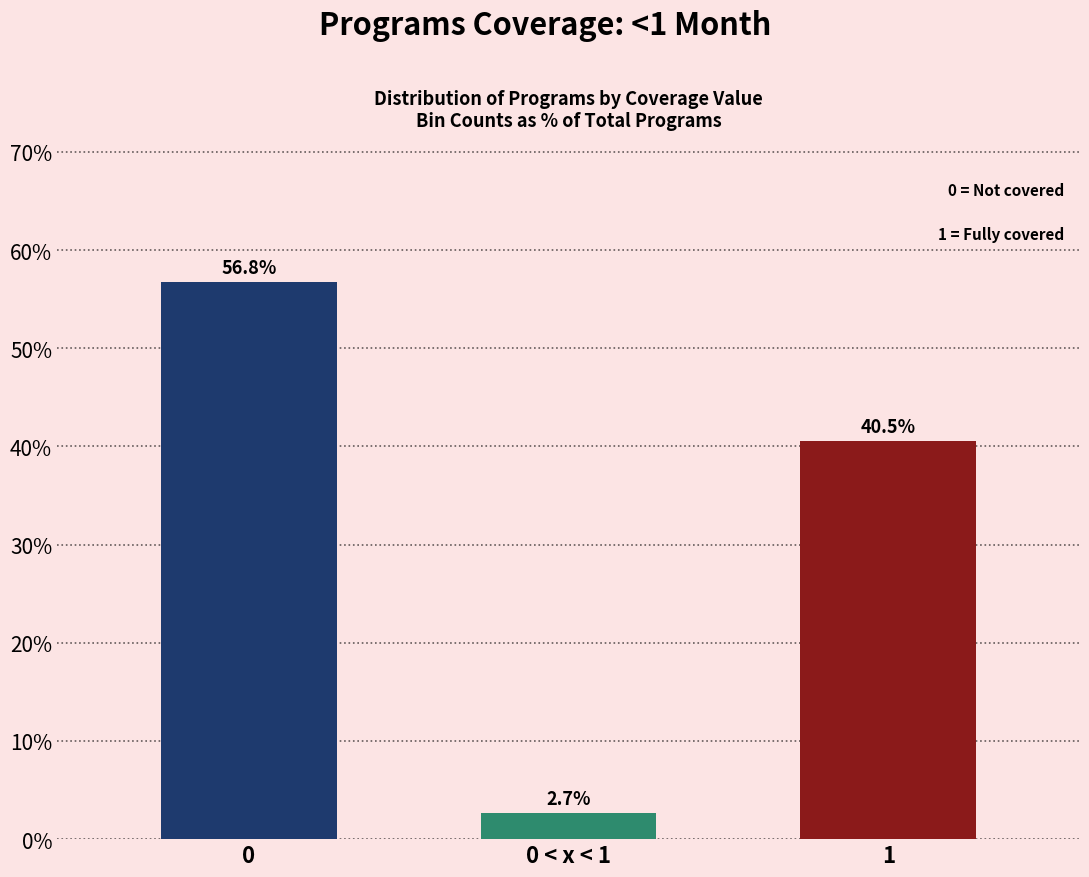

Reading left to right, list all the values displayed in this chart.

0=56.8	0 < x < 1=2.7	1=40.5